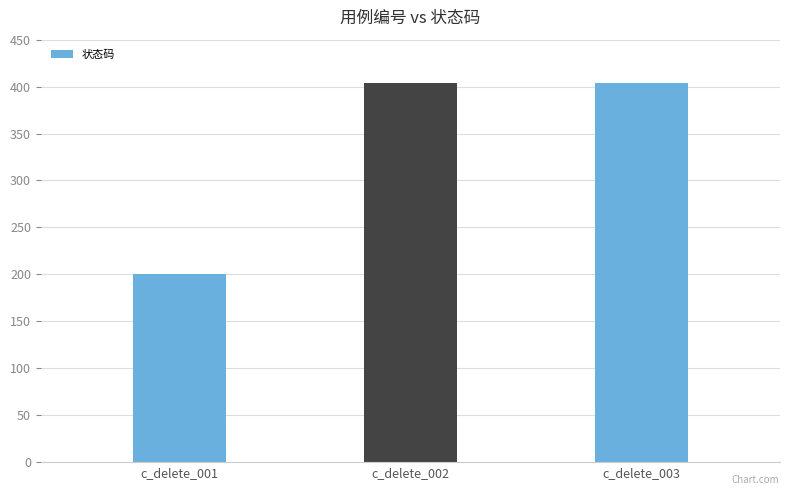

What is the minimum value shown in the chart?

200